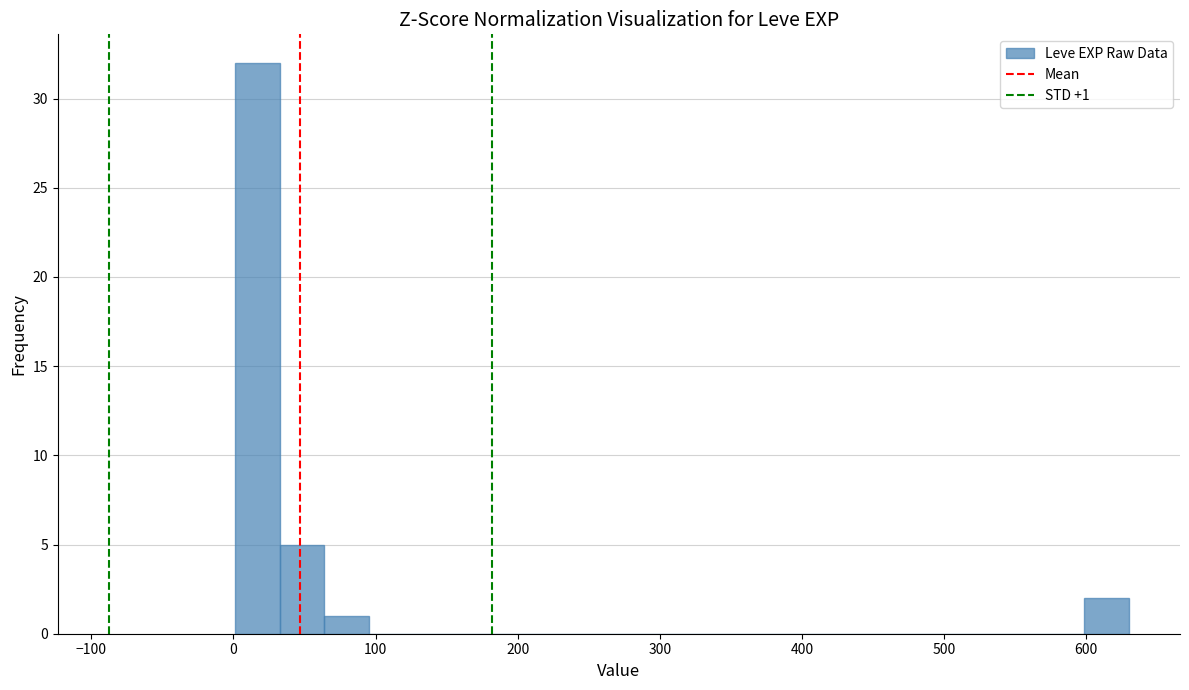

Read against the x-axis, roughly where is the centre of the tallest bar?

20